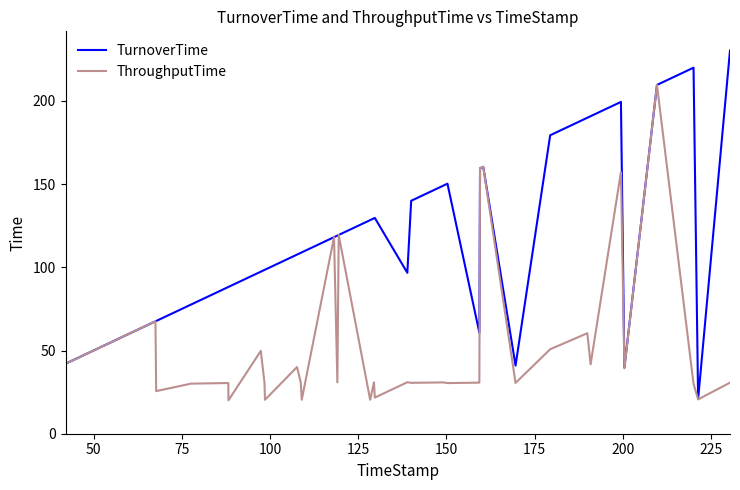

Which series has the largest total across all categories?

TurnoverTime